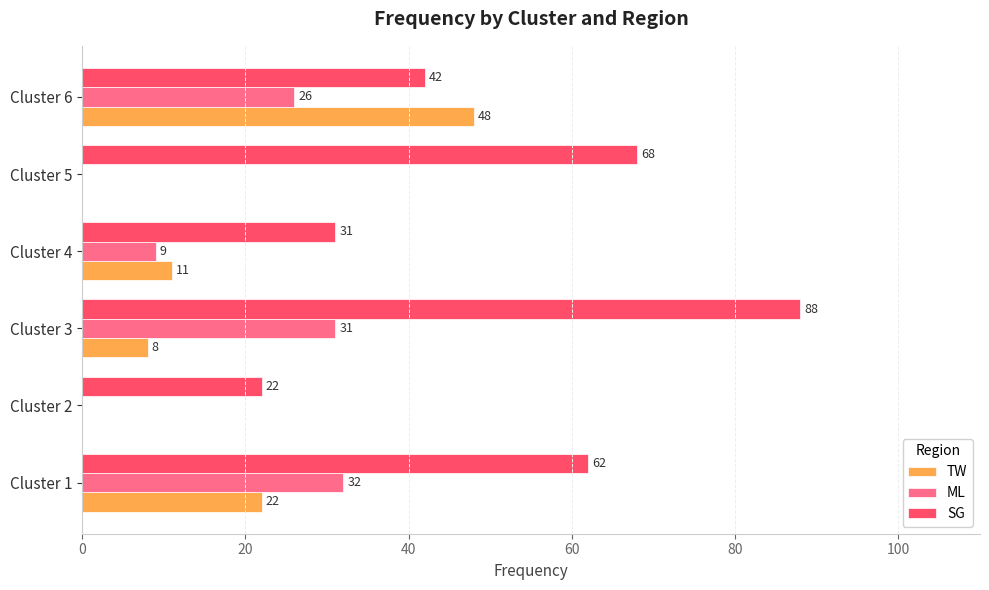

What is the total value across all series at Cluster 5?

68